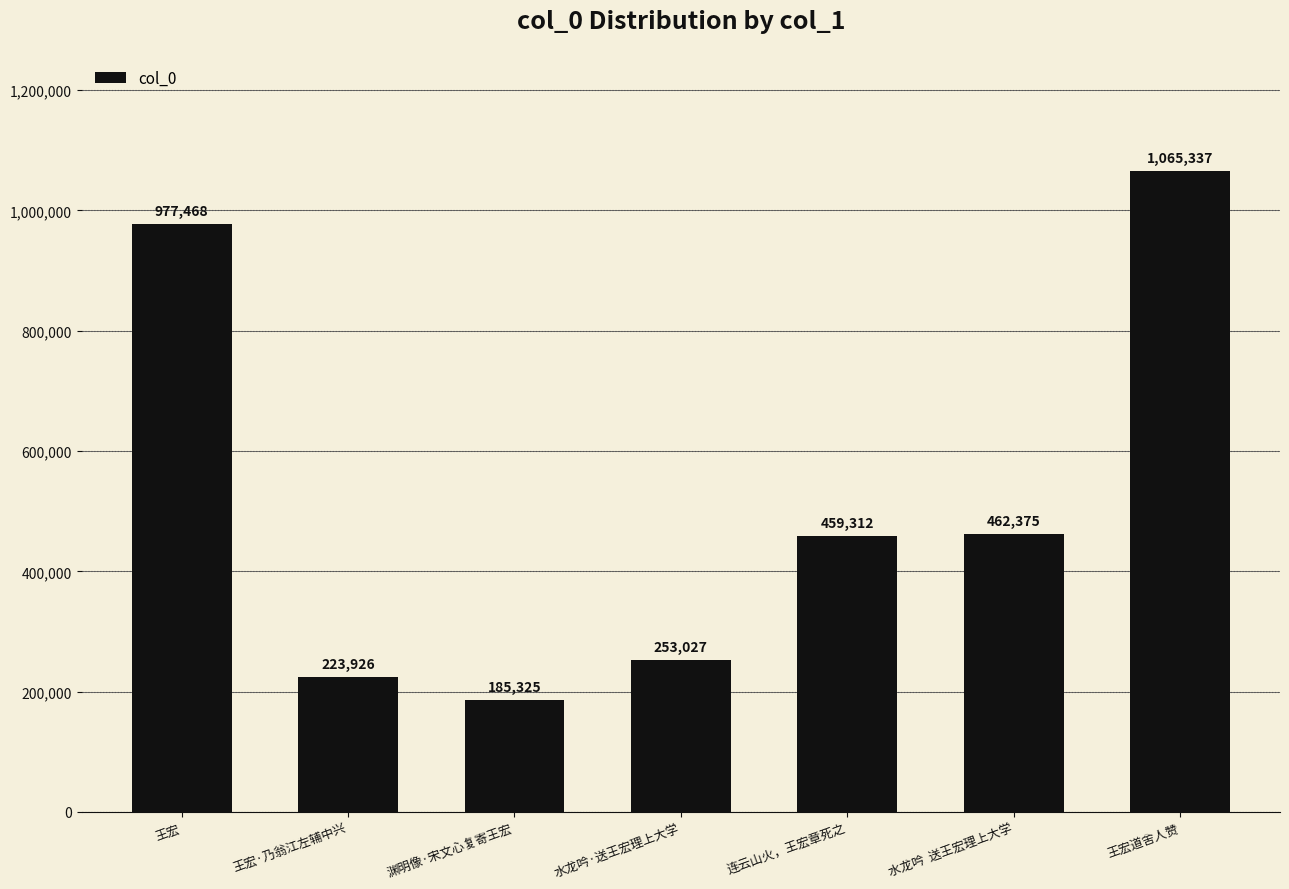

List the labels in order of value, smallest first.

渊明像·宋文心复寄王宏, 王宏·乃翁江左辅中兴, 水龙吟·送王宏理上大学, 连云山火，王宏章死之, 水龙吟  送王宏理上大学, 王宏, 王宏道舍人赞